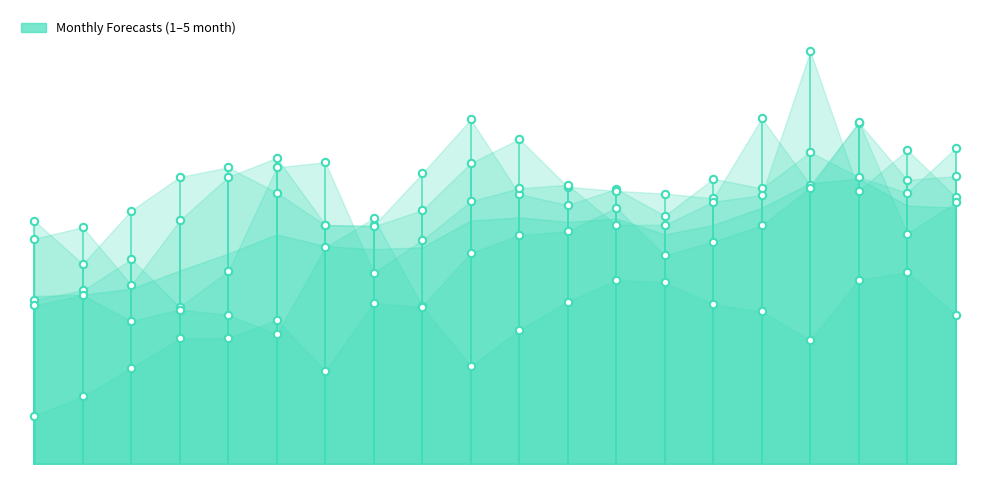

Which series has the largest total across all categories?

1-month